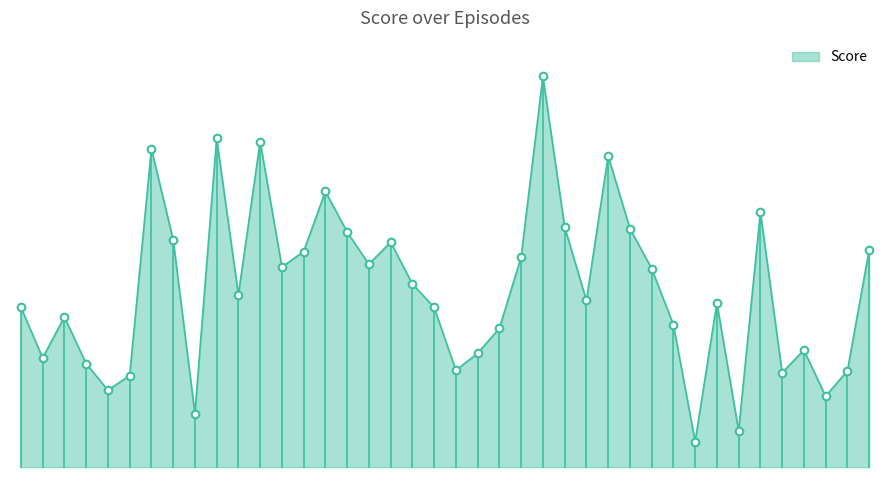

Between 14 and 20, which is larger?

14